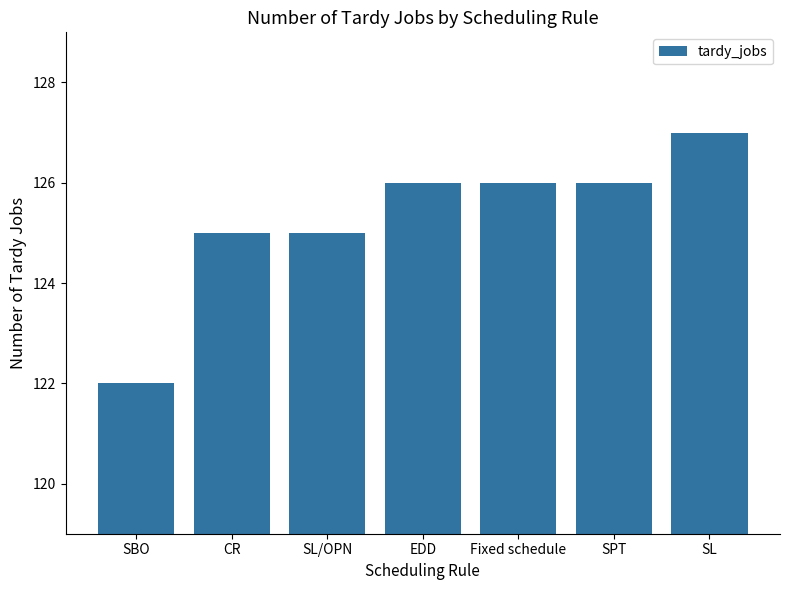

What is the smallest value displayed?

122